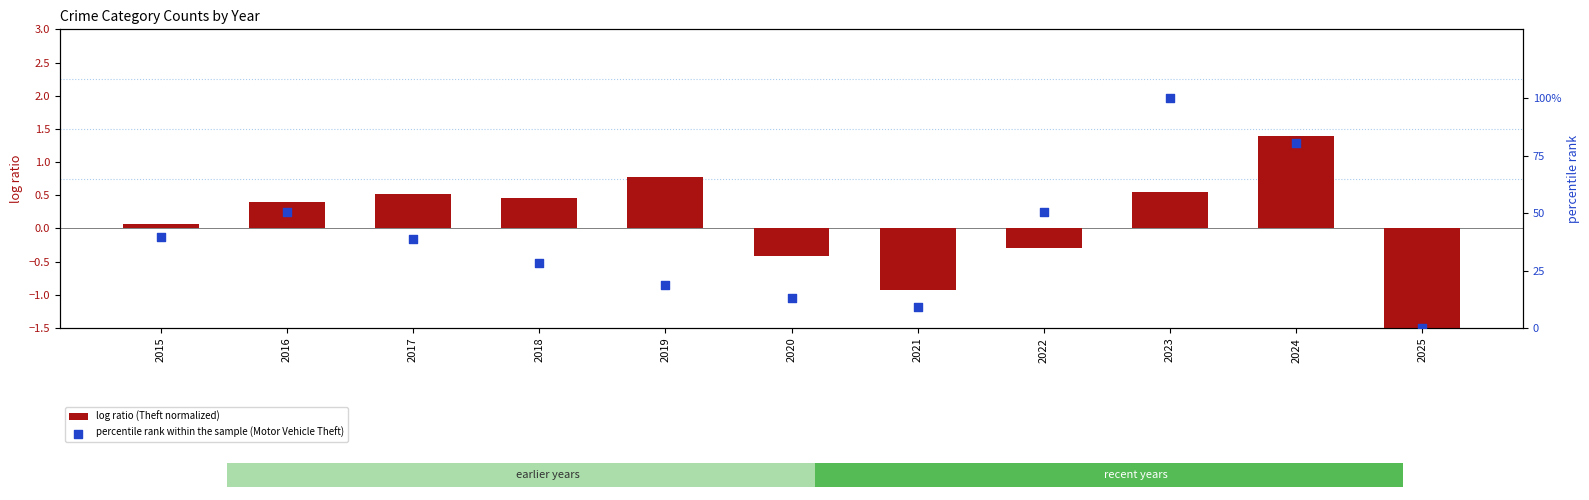

What are all the series names shown in the legend?

log ratio (Theft normalized), percentile rank within the sample (Motor Vehicle Theft)